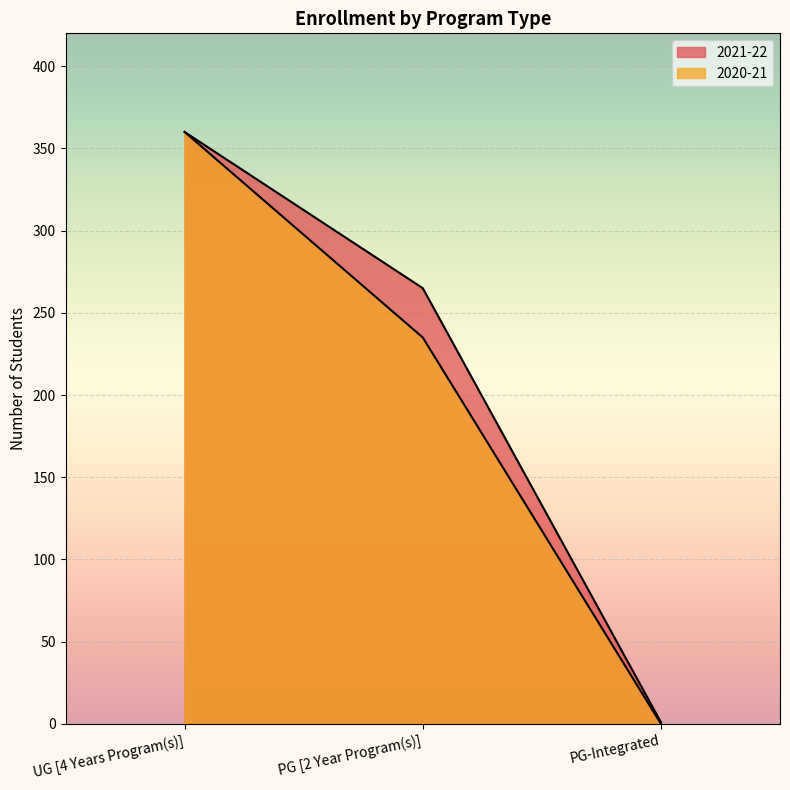

Between UG [4 Years Program(s)] and PG [2 Year Program(s)], which series saw the biggest shift?

2020-21